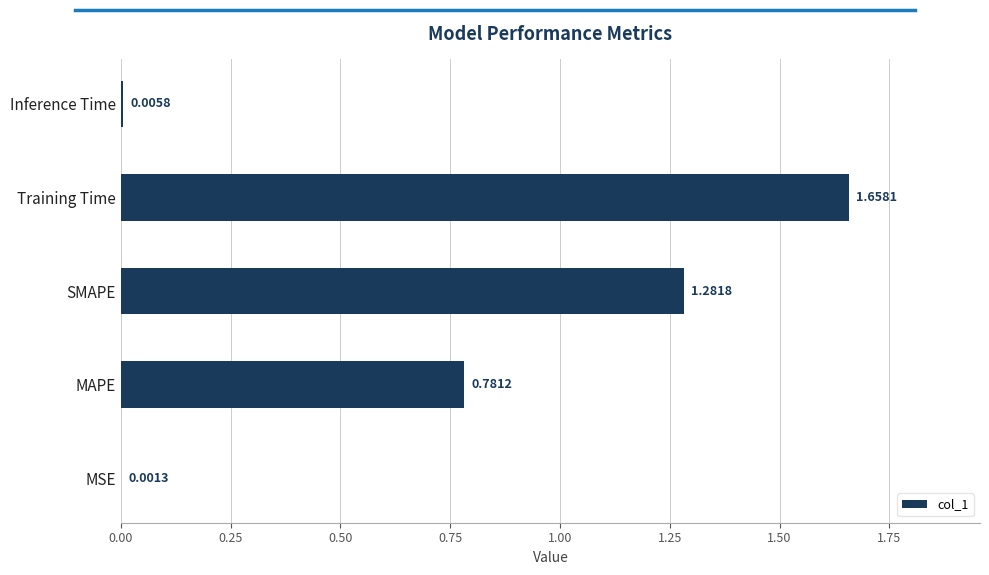

Between MAPE and Inference Time, which is larger?

MAPE